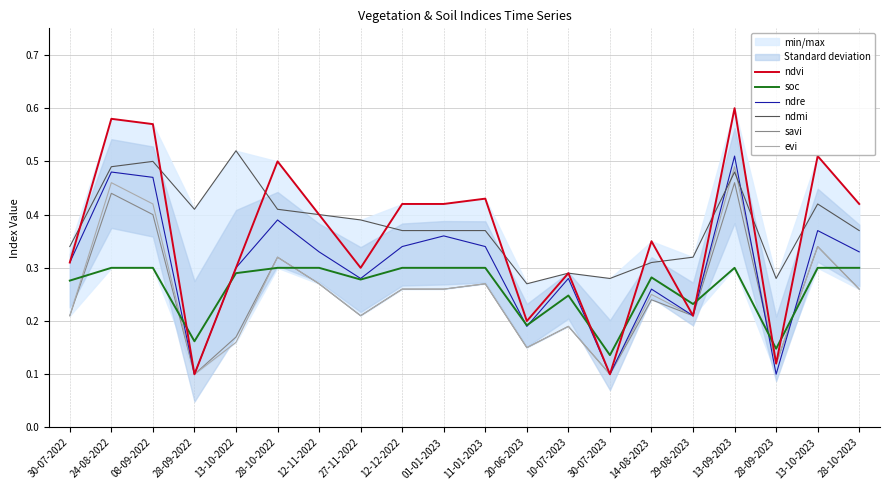

At which category does the chart reach its minimum across all series?

28-09-2022